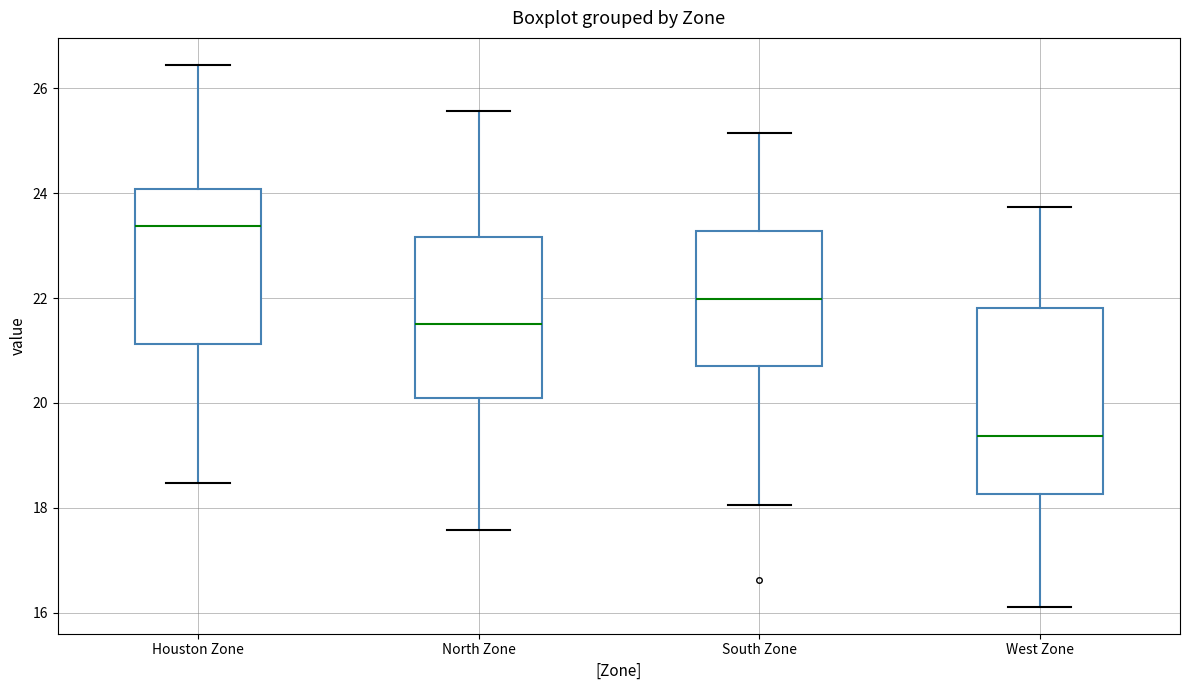

Reading left to right, read every box against the y-axis: the position of its median line, the range the box covers, and the ends of its whiskers. The values are not printed on the chart, so give them approximately, as read against the axis.

Houston Zone: median 23.4, box 21.2 to 24.0, whiskers 18.4 to 26.4
North Zone: median 21.6, box 20.0 to 23.2, whiskers 17.6 to 25.6
South Zone: median 22.0, box 20.8 to 23.2, whiskers 18.0 to 25.2
West Zone: median 19.4, box 18.2 to 21.8, whiskers 16.2 to 23.8